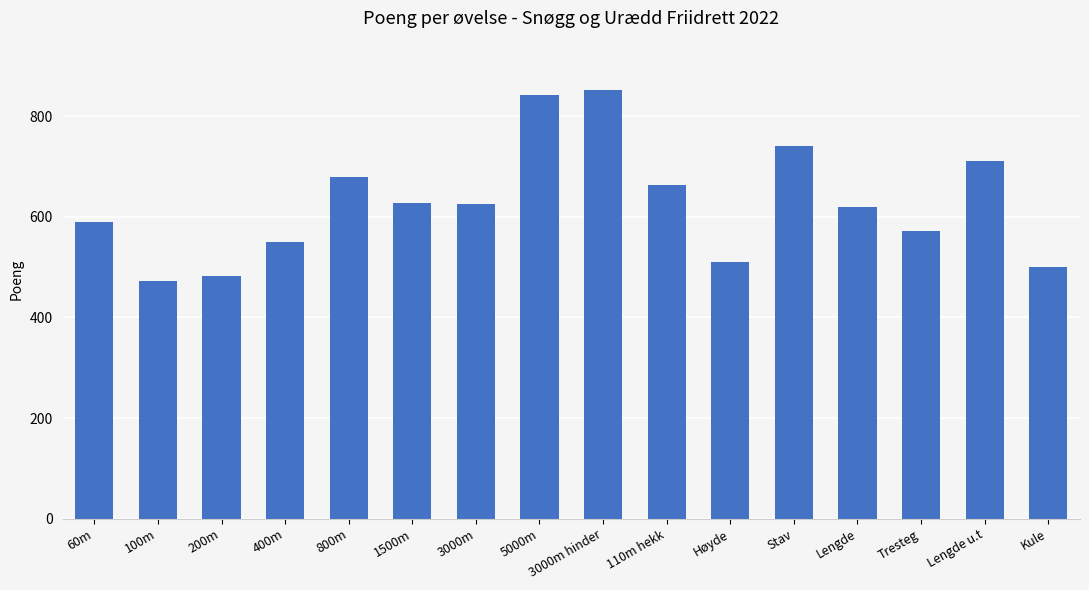

The value at Tresteg is 827. True or false?

False